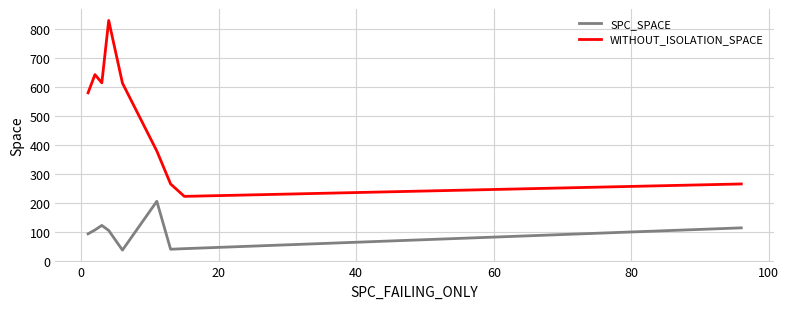

How many series are shown in this chart?

2